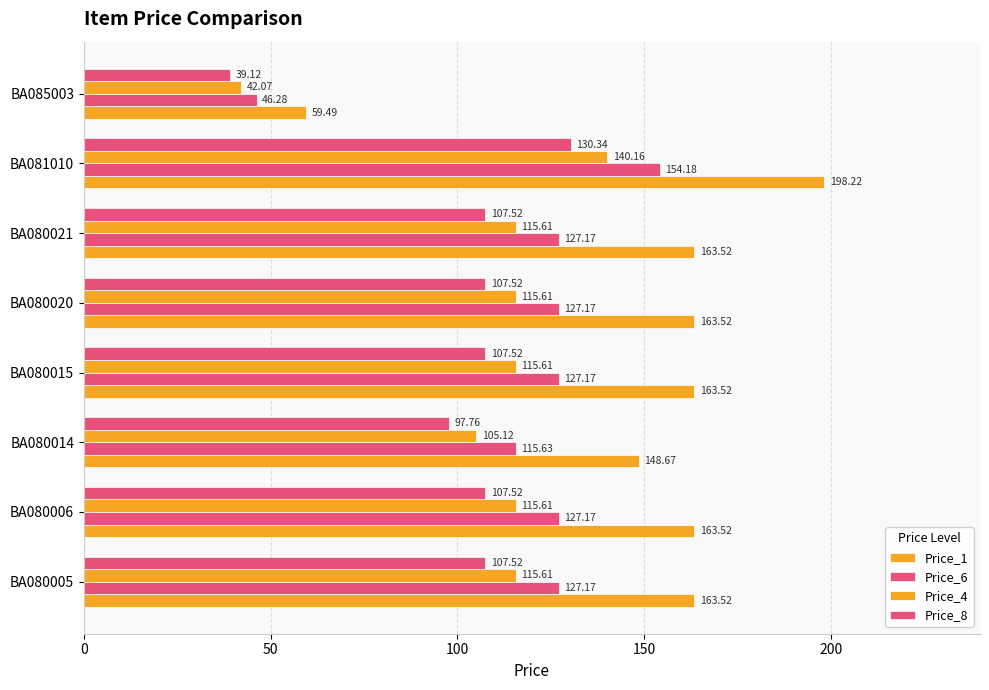

How many data points in Price_6 are less than 127?

2